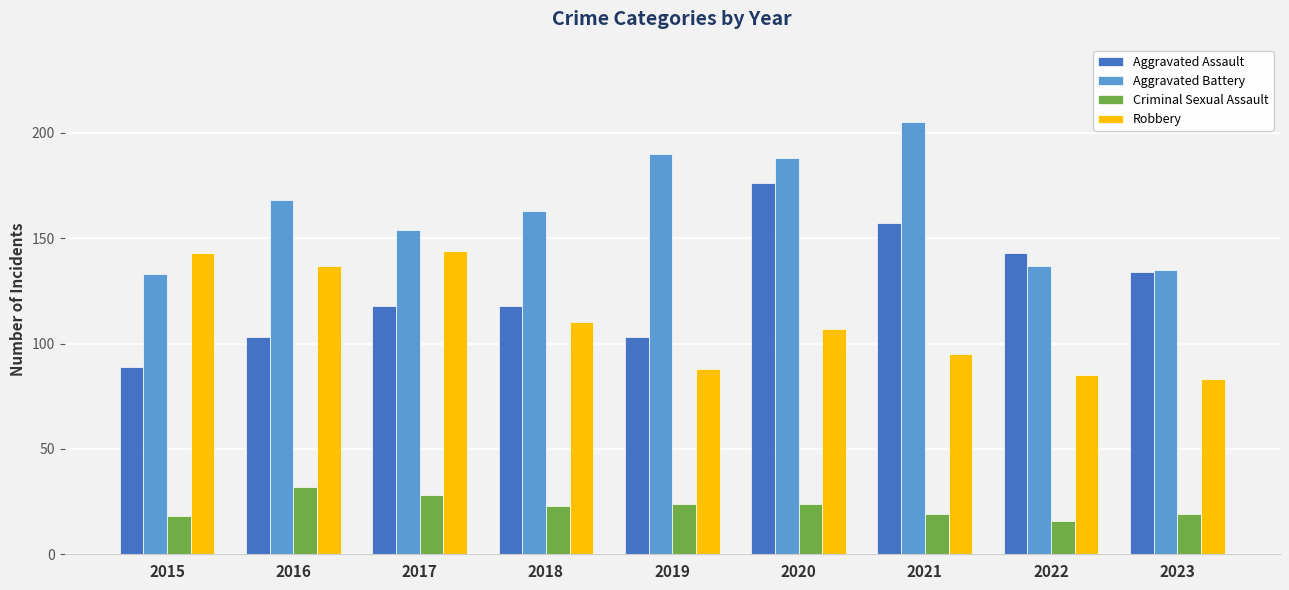

Which category has the lowest value in the Criminal Sexual Assault series?

2022